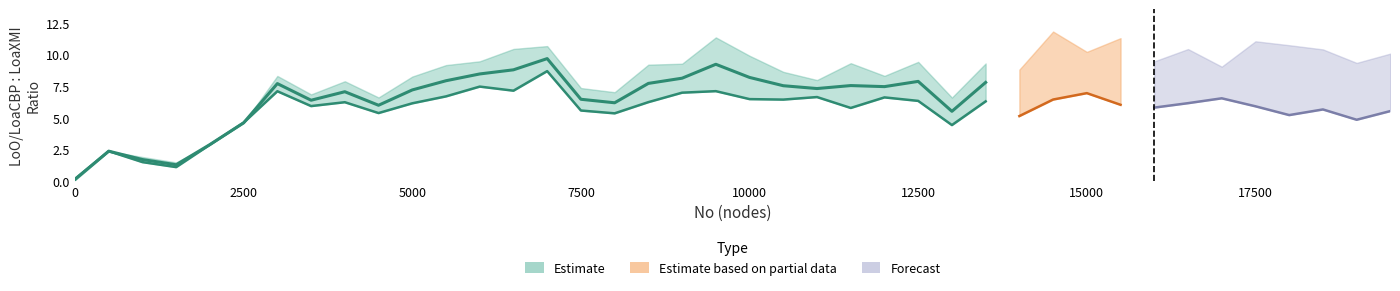

True or false: LoaCBP:LoaXMI has a value of 4.4 at 7500.

False